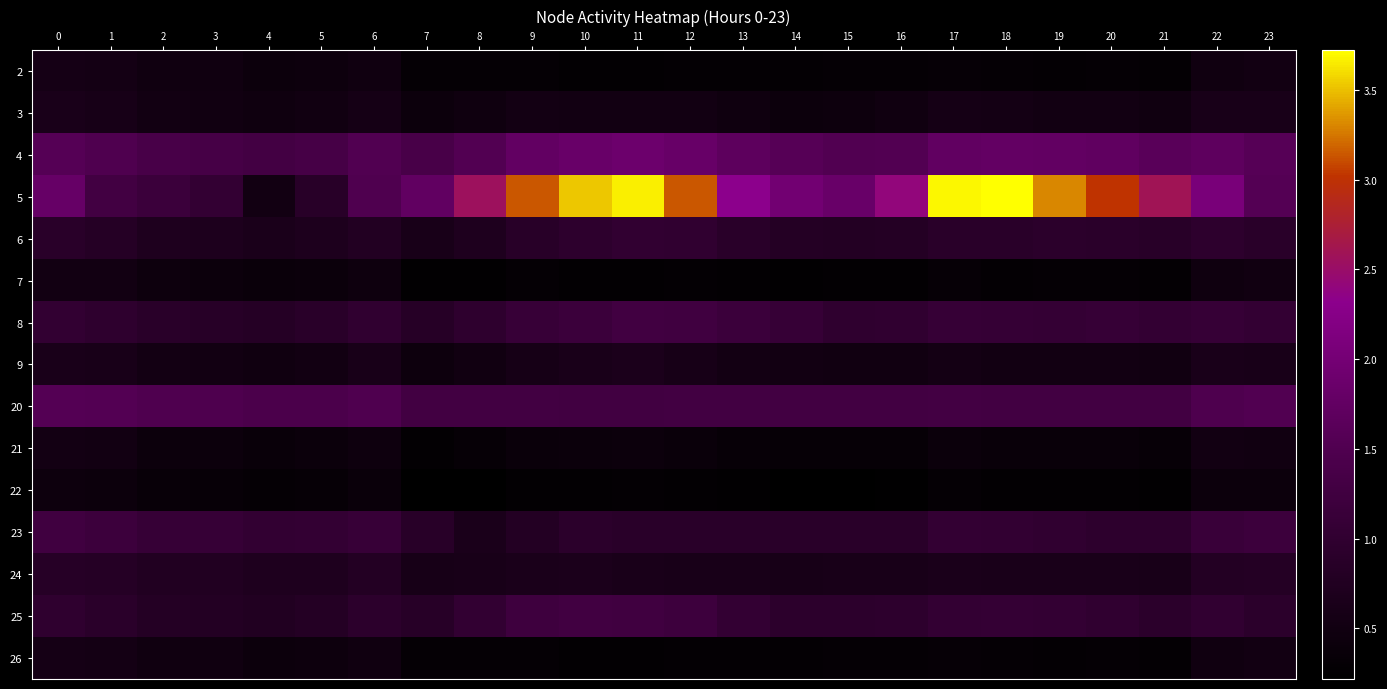

Reading left to right, what are all the values shown in this chart?

2: 0=0.6	1=0.6	2=0.5	3=0.5	4=0.4	5=0.4	6=0.5	7=0.3	8=0.3	9=0.3	10=0.3	11=0.3	12=0.3	13=0.3	14=0.3	15=0.3	16=0.3	17=0.3	18=0.3	19=0.3	20=0.3	21=0.3	22=0.5	23=0.5
3: 0=0.6	1=0.6	2=0.5	3=0.5	4=0.5	5=0.5	6=0.6	7=0.4	8=0.5	9=0.5	10=0.5	11=0.5	12=0.5	13=0.5	14=0.4	15=0.4	16=0.5	17=0.6	18=0.5	19=0.5	20=0.5	21=0.5	22=0.6	23=0.6
4: 0=1.6	1=1.5	2=1.4	3=1.4	4=1.3	5=1.3	6=1.5	7=1.4	8=1.5	9=1.7	10=1.8	11=1.9	12=1.8	13=1.7	14=1.6	15=1.5	16=1.5	17=1.7	18=1.8	19=1.7	20=1.7	21=1.6	22=1.7	23=1.6
5: 0=1.8	1=1.3	2=1.2	3=1.1	4=0.5	5=0.9	6=1.5	7=1.7	8=2.5	9=3.1	10=3.5	11=3.7	12=3.1	13=2.3	14=2.0	15=1.8	16=2.4	17=3.7	18=3.7	19=3.3	20=3.0	21=2.6	22=2.1	23=1.6
6: 0=0.9	1=0.8	2=0.7	3=0.7	4=0.7	5=0.7	6=0.8	7=0.6	8=0.7	9=0.9	10=1.0	11=1.0	12=1.0	13=0.9	14=0.8	15=0.8	16=0.8	17=0.9	18=0.9	19=0.9	20=0.9	21=0.9	22=0.9	23=0.9
7: 0=0.5	1=0.5	2=0.4	3=0.4	4=0.4	5=0.4	6=0.5	7=0.3	8=0.3	9=0.3	10=0.3	11=0.3	12=0.3	13=0.3	14=0.3	15=0.3	16=0.3	17=0.3	18=0.3	19=0.3	20=0.3	21=0.3	22=0.5	23=0.5
8: 0=1.0	1=1.0	2=0.9	3=0.8	4=0.8	5=0.9	6=1.0	7=0.8	8=1.0	9=1.1	10=1.2	11=1.3	12=1.3	13=1.2	14=1.1	15=1.0	16=1.0	17=1.1	18=1.1	19=1.1	20=1.1	21=1.0	22=1.1	23=1.0
9: 0=0.6	1=0.6	2=0.5	3=0.5	4=0.5	5=0.5	6=0.6	7=0.4	8=0.5	9=0.6	10=0.6	11=0.7	12=0.6	13=0.5	14=0.5	15=0.5	16=0.5	17=0.5	18=0.5	19=0.5	20=0.5	21=0.5	22=0.6	23=0.6
20: 0=1.5	1=1.5	2=1.5	3=1.5	4=1.4	5=1.4	6=1.5	7=1.3	8=1.3	9=1.3	10=1.3	11=1.3	12=1.3	13=1.3	14=1.3	15=1.3	16=1.3	17=1.3	18=1.3	19=1.3	20=1.3	21=1.3	22=1.5	23=1.5
21: 0=0.5	1=0.5	2=0.4	3=0.4	4=0.4	5=0.4	6=0.5	7=0.3	8=0.3	9=0.4	10=0.4	11=0.4	12=0.4	13=0.4	14=0.3	15=0.3	16=0.3	17=0.4	18=0.4	19=0.4	20=0.4	21=0.4	22=0.5	23=0.5
22: 0=0.4	1=0.4	2=0.4	3=0.3	4=0.3	5=0.3	6=0.4	7=0.2	8=0.2	9=0.3	10=0.3	11=0.3	12=0.3	13=0.3	14=0.2	15=0.2	16=0.3	17=0.3	18=0.3	19=0.3	20=0.3	21=0.3	22=0.4	23=0.4
23: 0=1.3	1=1.2	2=1.1	3=1.1	4=1.0	5=1.0	6=1.1	7=0.9	8=0.6	9=0.8	10=0.9	11=0.9	12=0.9	13=0.9	14=0.9	15=0.9	16=0.9	17=1.0	18=1.0	19=1.0	20=1.0	21=0.9	22=1.1	23=1.2
24: 0=0.8	1=0.8	2=0.8	3=0.8	4=0.7	5=0.7	6=0.8	7=0.6	8=0.6	9=0.7	10=0.7	11=0.6	12=0.6	13=0.6	14=0.6	15=0.6	16=0.6	17=0.6	18=0.6	19=0.6	20=0.6	21=0.6	22=0.8	23=0.8
25: 0=1.0	1=0.9	2=0.8	3=0.8	4=0.8	5=0.8	6=0.9	7=0.9	8=1.0	9=1.2	10=1.3	11=1.3	12=1.2	13=1.1	14=0.9	15=0.9	16=0.9	17=1.0	18=1.1	19=1.0	20=1.0	21=0.9	22=1.0	23=0.9
26: 0=0.6	1=0.6	2=0.5	3=0.5	4=0.4	5=0.4	6=0.5	7=0.3	8=0.3	9=0.3	10=0.3	11=0.3	12=0.3	13=0.3	14=0.3	15=0.3	16=0.3	17=0.3	18=0.3	19=0.3	20=0.3	21=0.3	22=0.5	23=0.5